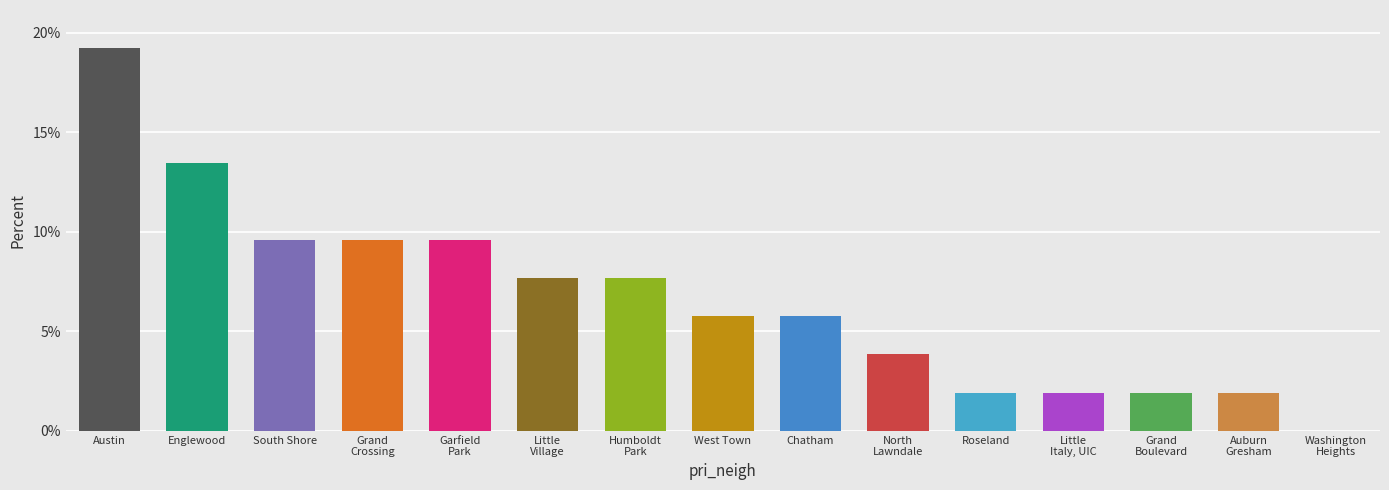

At which label does the data first exceed 5?

Austin